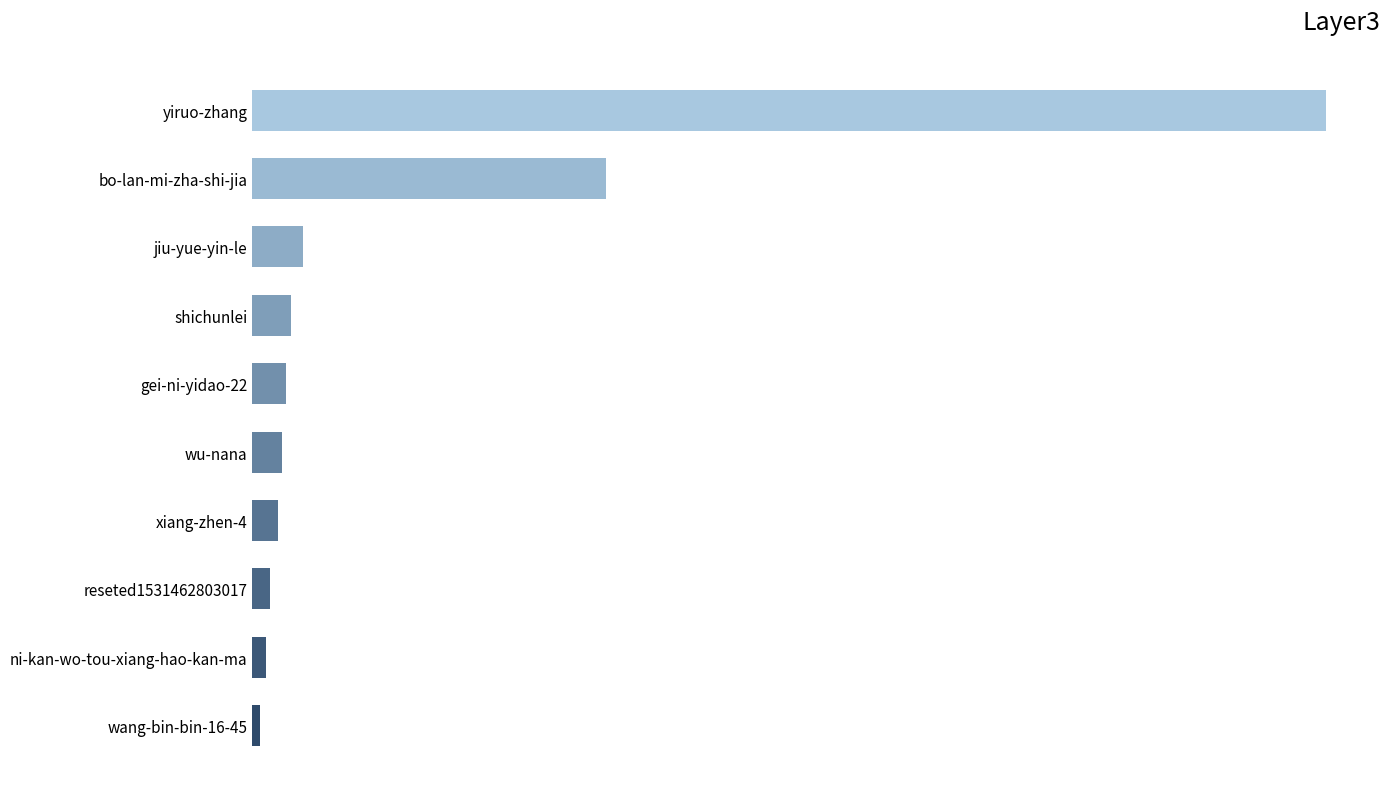

Does the chart contain any negative values?

No